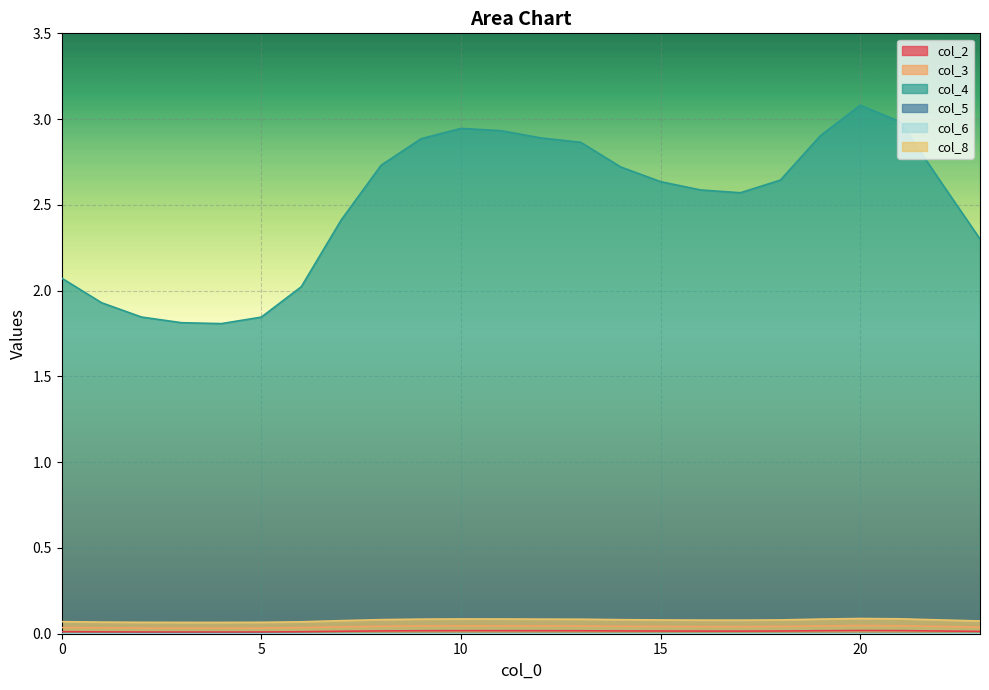

What value does the col_4 series have at 10?

2.9